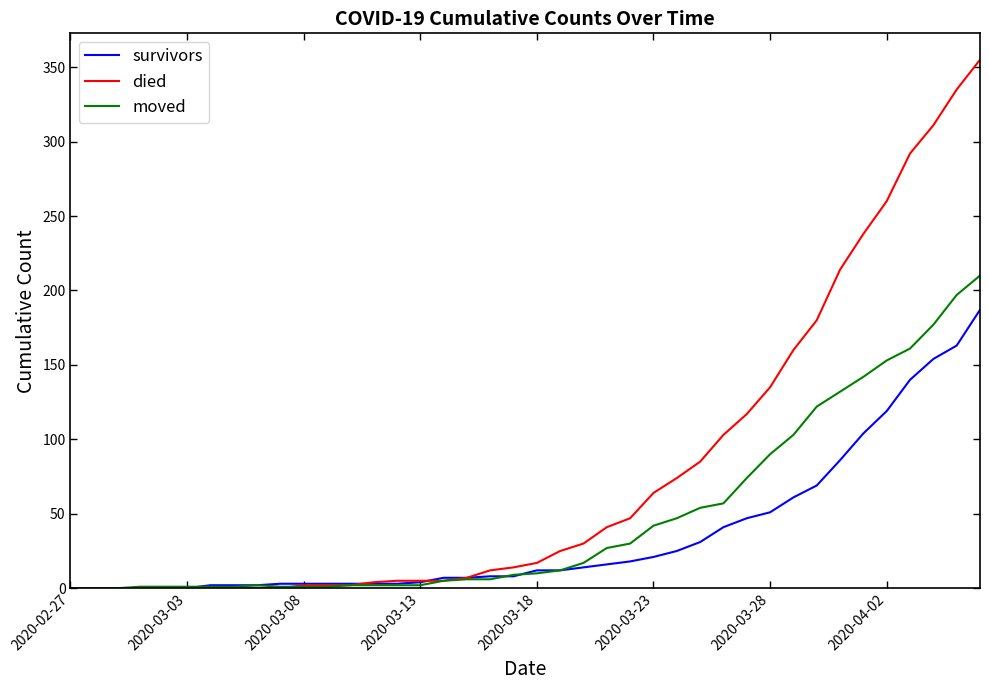

Which series has the widest spread of values?

died